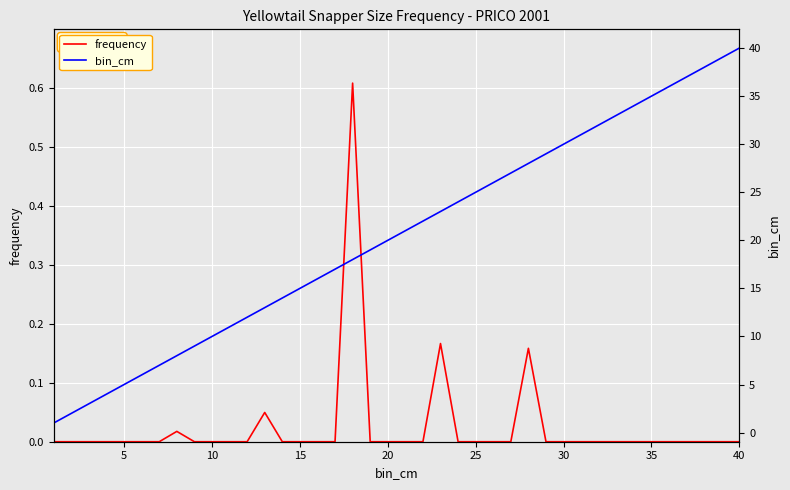

What is the minimum value for bin_cm?

1.0